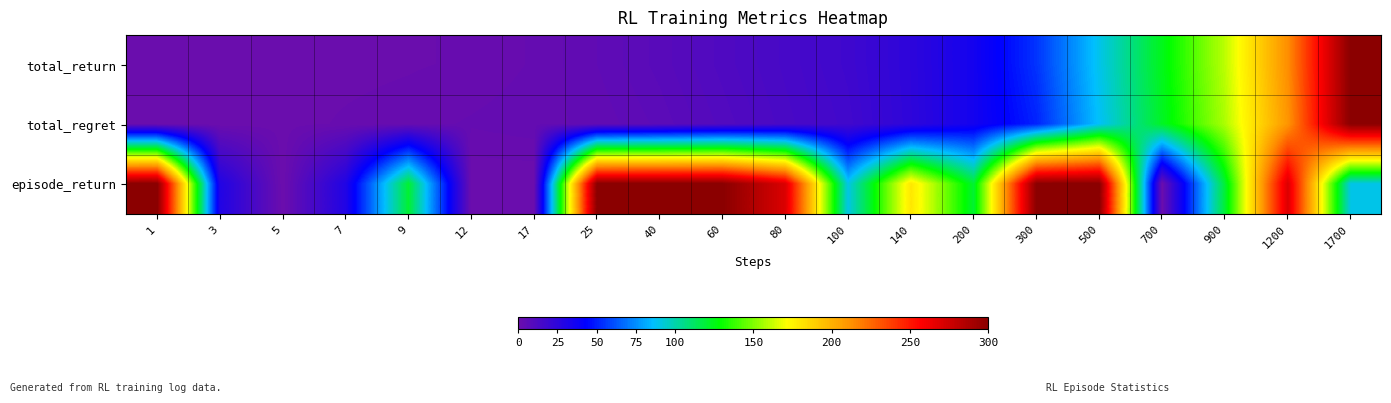

How many data points does each series have?

20